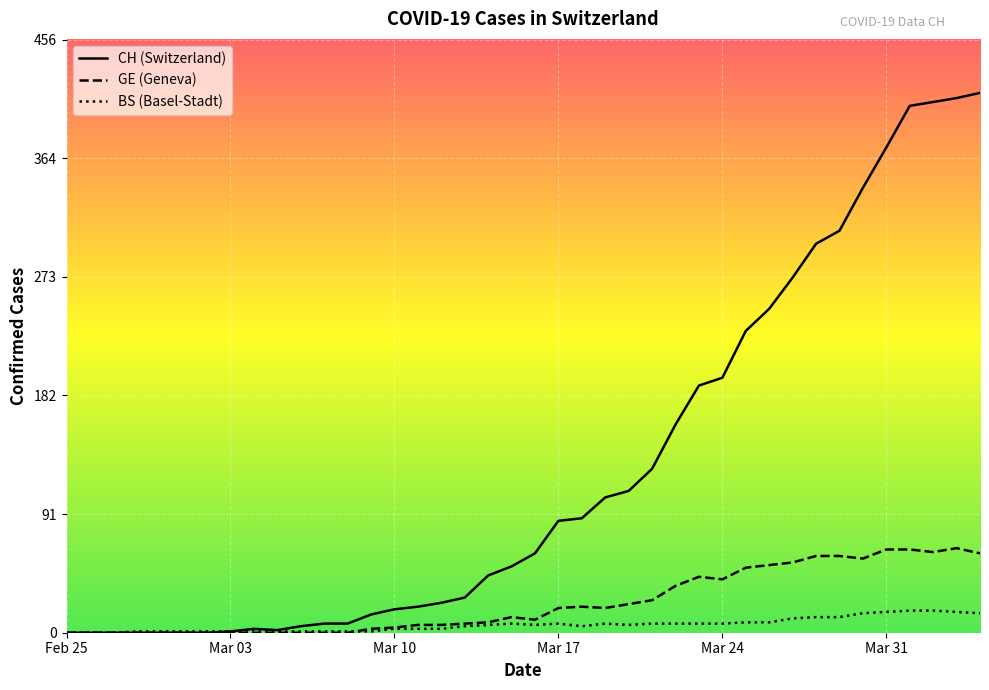

How many times do GE and BS cross each other?

1